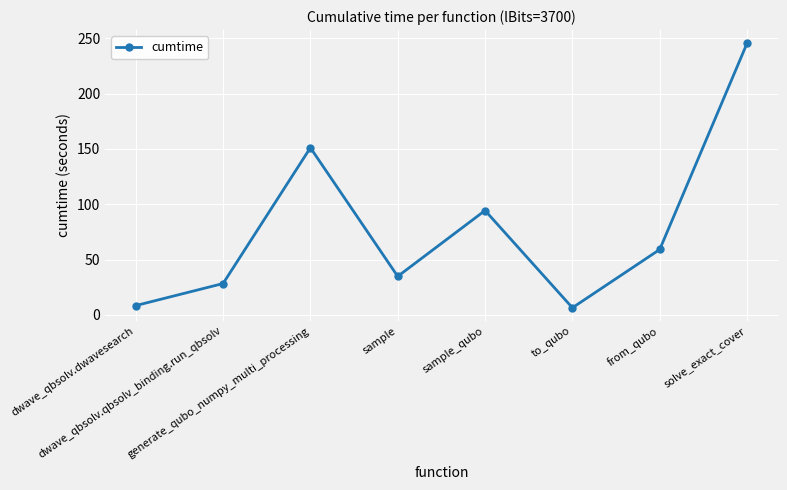

True or false: the data has more than 2 interior local peaks.

False